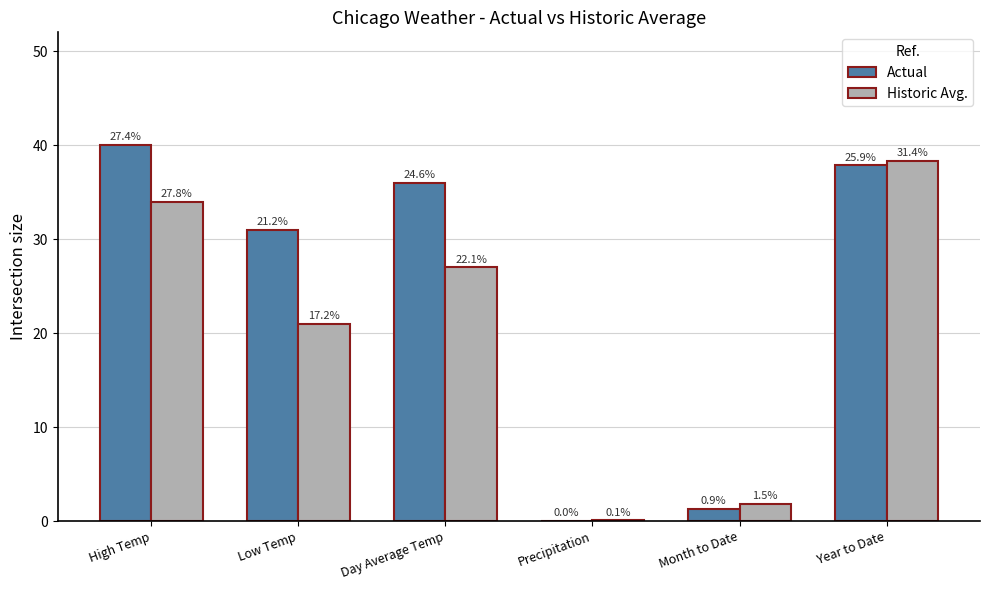

Rank the series by their average value, from lowest to highest.

Historic Avg., Actual